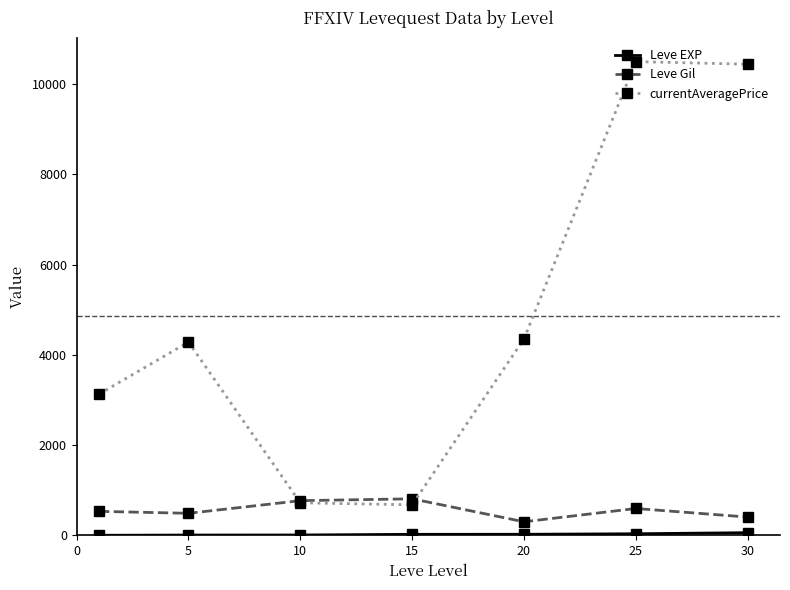

Which series has the widest spread of values?

currentAveragePrice